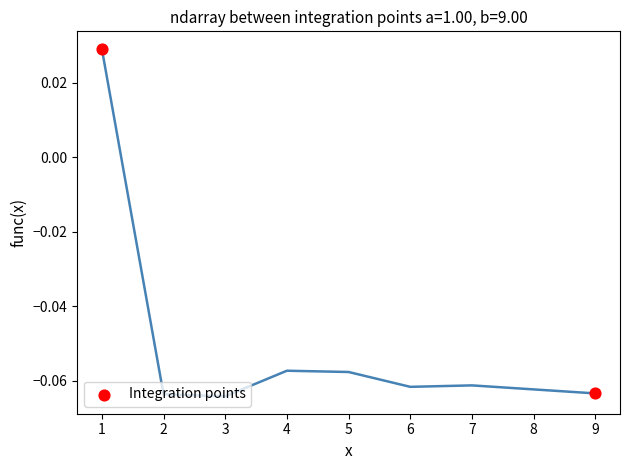

What is the range of X values (max minus min)?

8.0